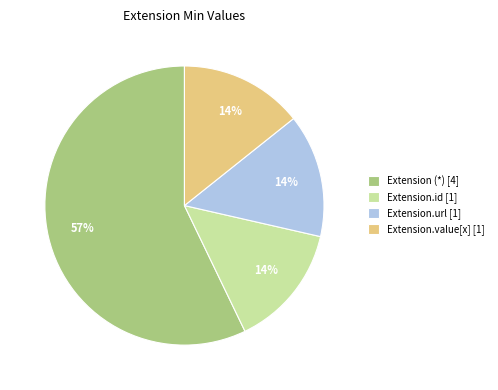

How many segments does this pie chart have?

4